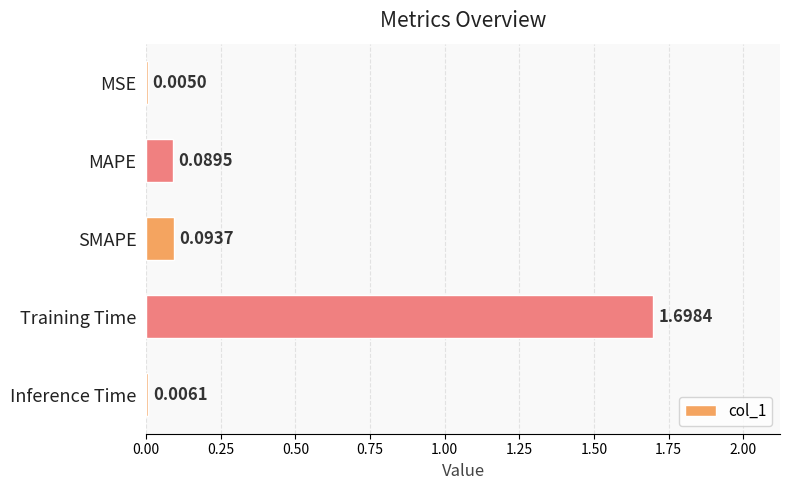

Are the bars horizontal?

Yes